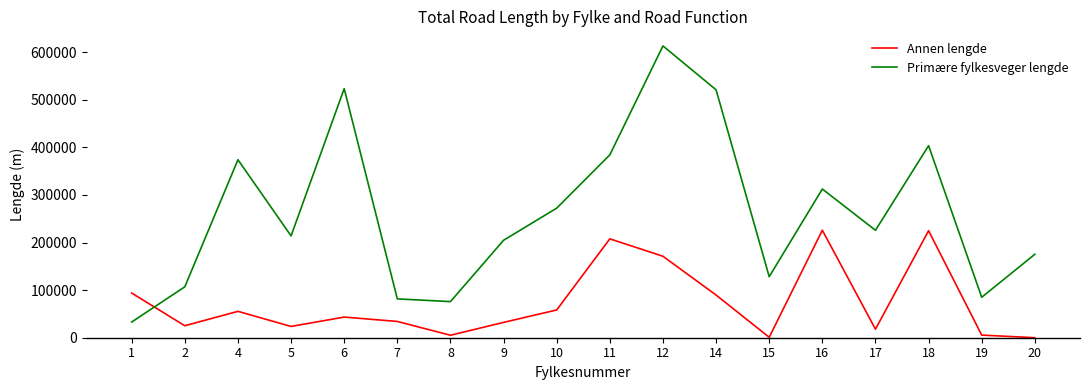

At which category does Annen lengde reach its first local peak?

4